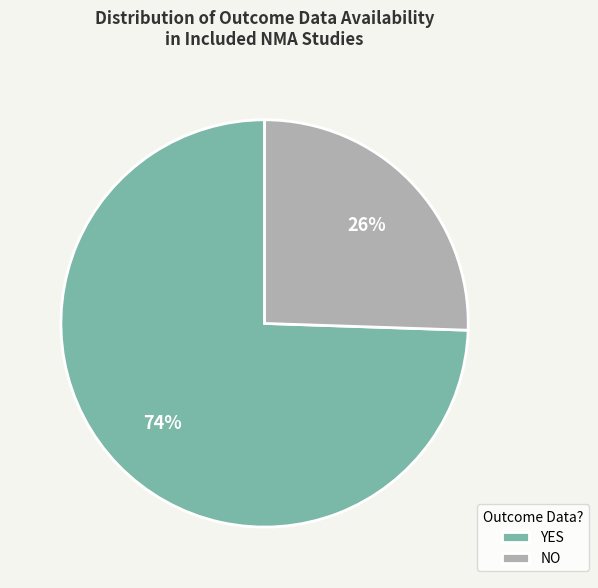

To the nearest percent, what portion does YES represent?

74%